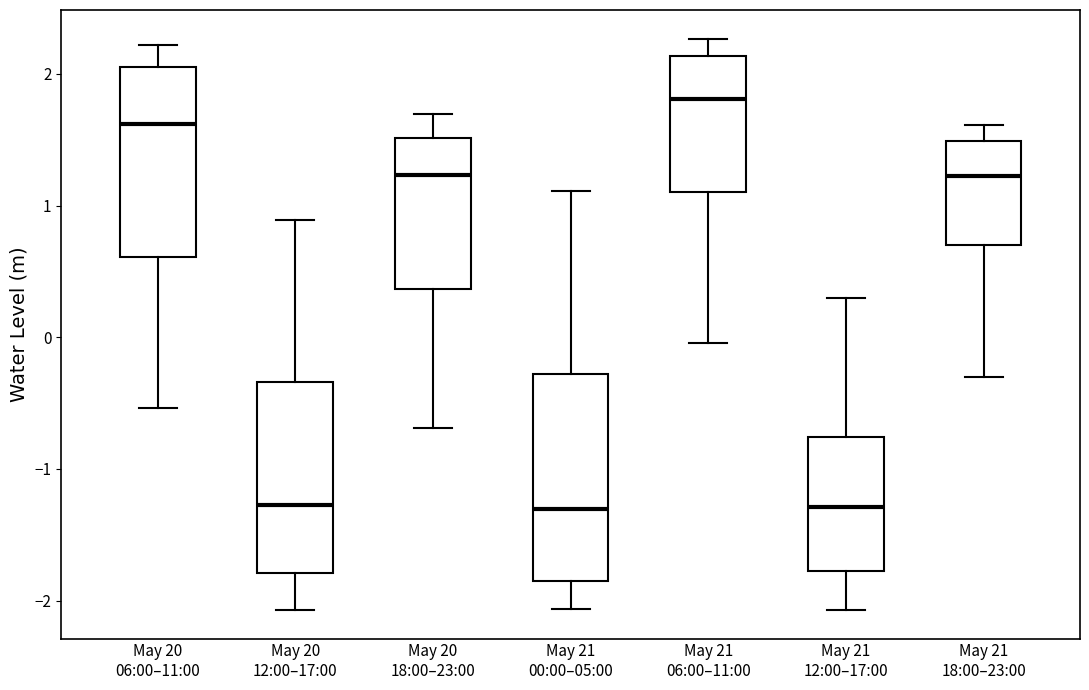

Where is the lower edge of the box for May 20 12:00–17:00 on the y-axis? The values are not printed on the chart, so give them approximately, as read against the axis.

-1.8